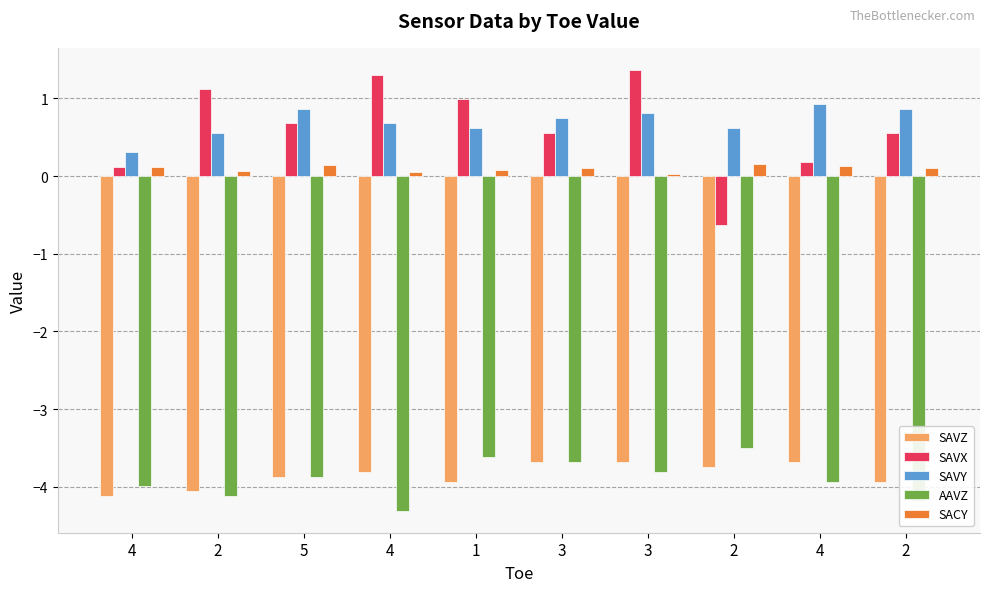

Rank the series at 4 from lowest to highest value.

SAVZ, AAVZ, SAVX, SACY, SAVY